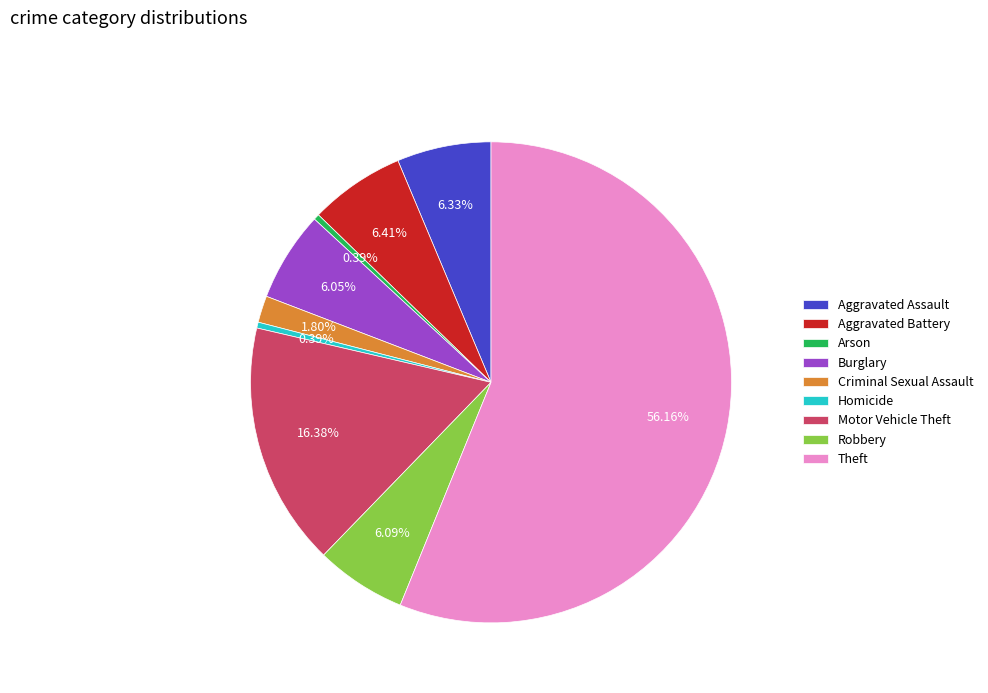

Which category has the biggest portion of the pie?

Theft